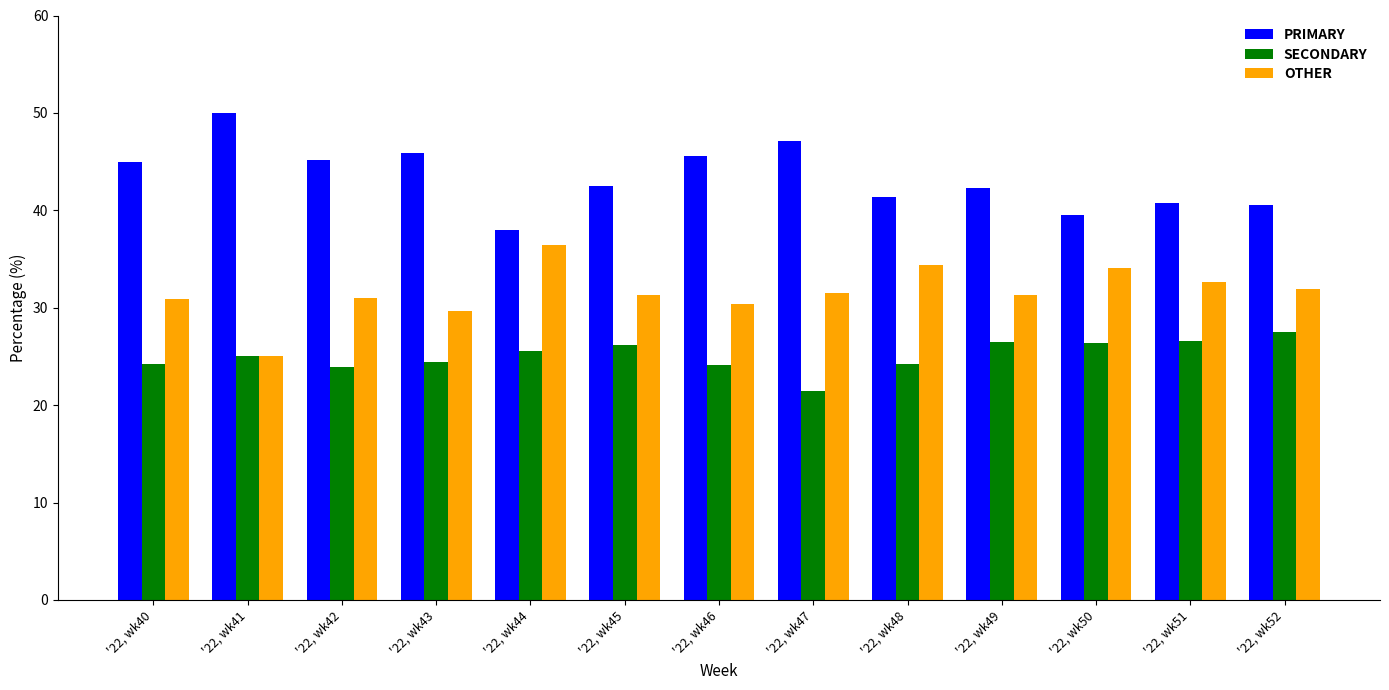

What is the difference between the maximum and minimum values in the PRIMARY series?

12.0